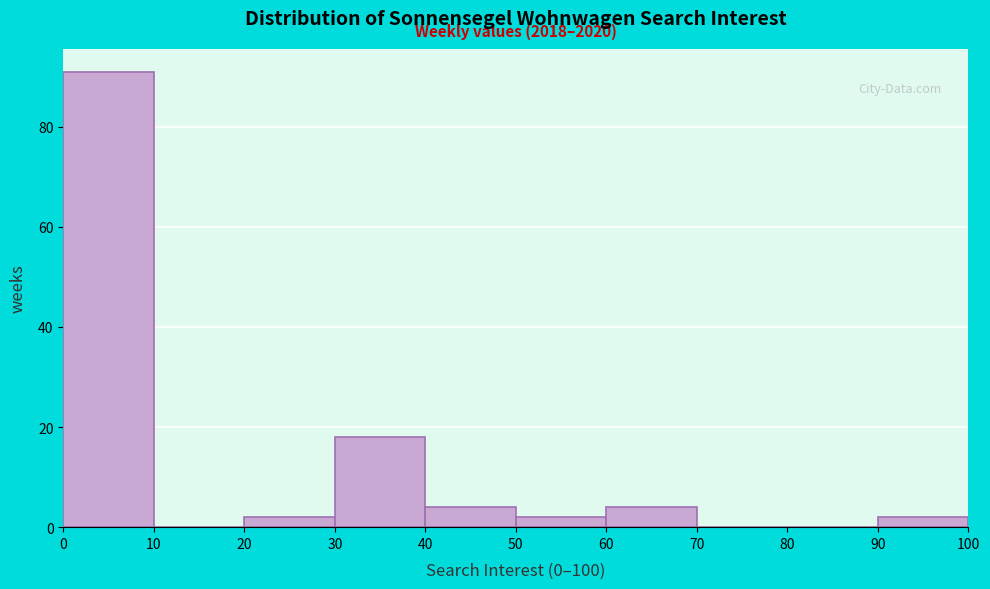

Over which range of the x-axis is the bar tallest?

0 to 10